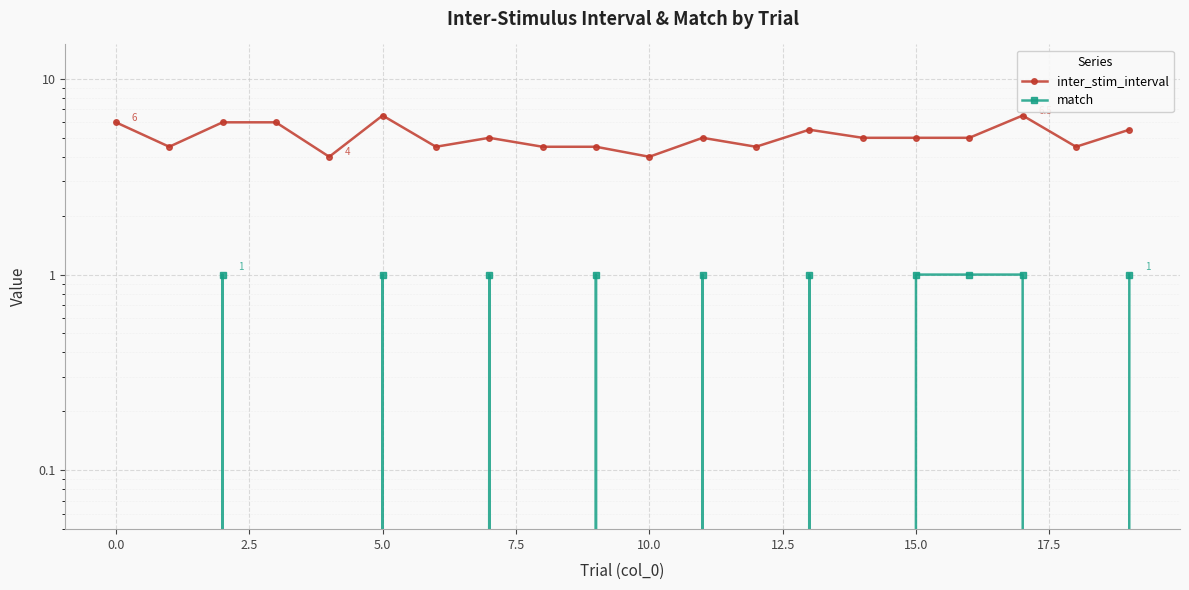

Reading left to right, transcribe all the data shown in this chart.

inter_stim_interval: 6.0	4.5	6.0	6.0	4.0	6.5	4.5	5.0	4.5	4.5	4.0	5.0	4.5	5.5	5.0	5.0	5.0	6.5	4.5	5.5
match: 0.0	0.0	1.0	0.0	0.0	1.0	0.0	1.0	0.0	1.0	0.0	1.0	0.0	1.0	0.0	1.0	1.0	1.0	0.0	1.0